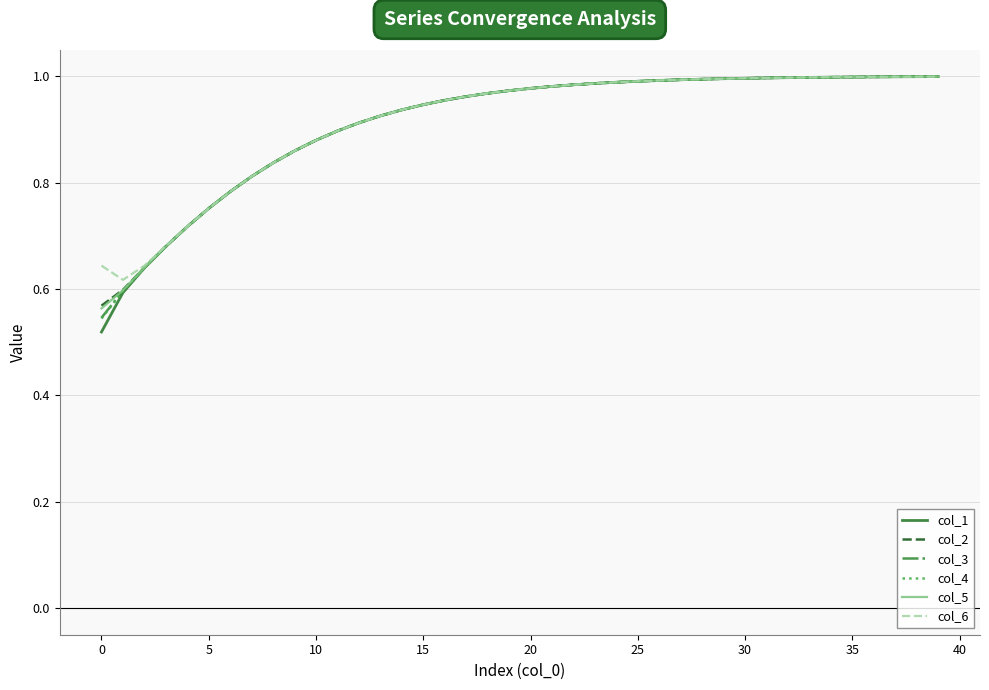

Which series has the widest spread of values?

col_1